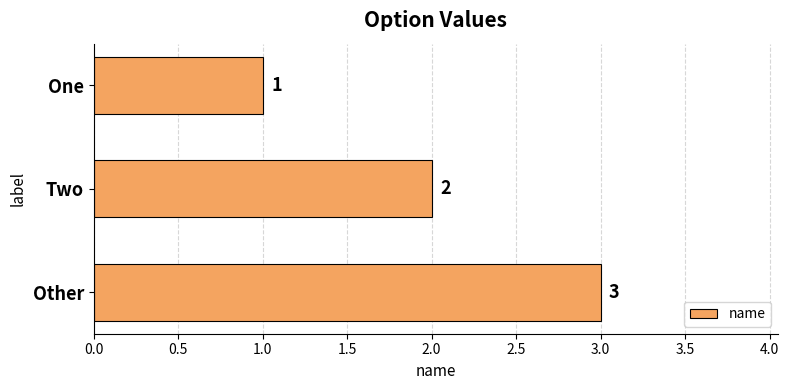

What position from the top is Other?

3